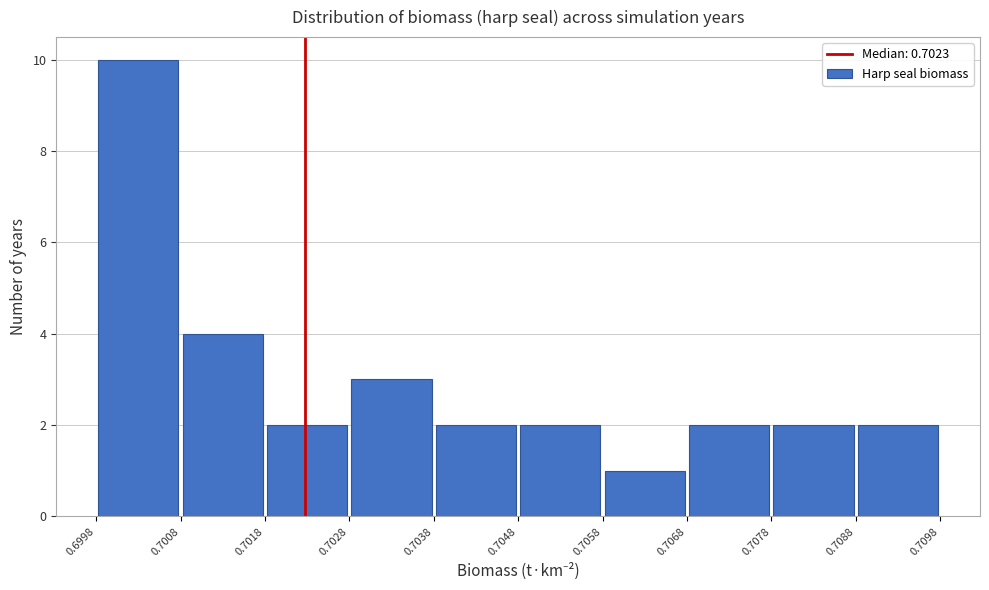

Reading left to right, list every bar in this chart as the range it spans on the x-axis followed by its height. The values are not printed on the chart, so give them approximately, as read against the axis.

0.6998 to 0.7008: 10
0.7008 to 0.7018: 4
0.7018 to 0.7028: 2
0.7028 to 0.7038: 3
0.7038 to 0.7048: 2
0.7048 to 0.7058: 2
0.7058 to 0.7068: 1
0.7068 to 0.7078: 2
0.7078 to 0.7088: 2
0.7088 to 0.7098: 2